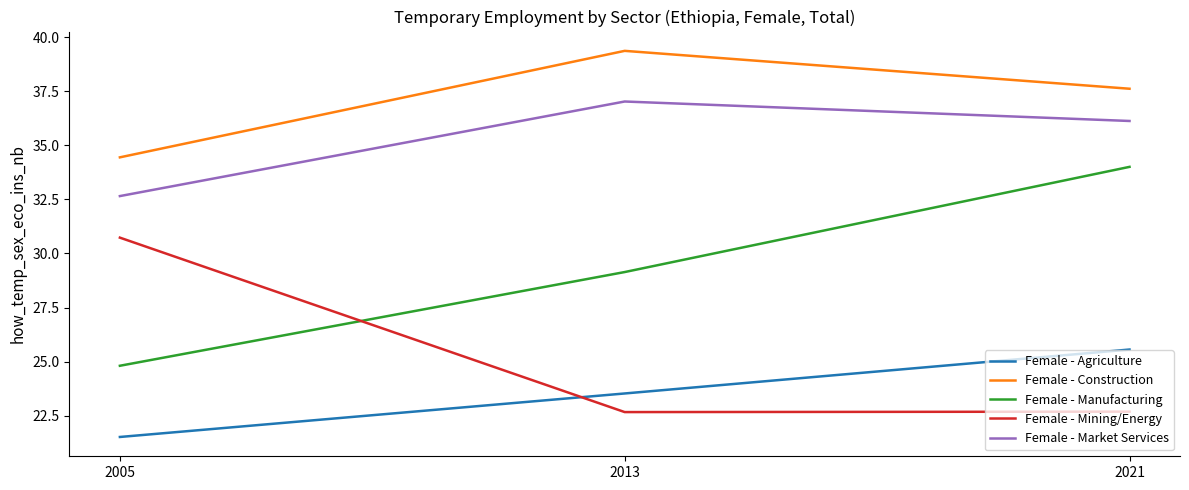

What is the difference between the highest and lowest values at 2013?

16.7